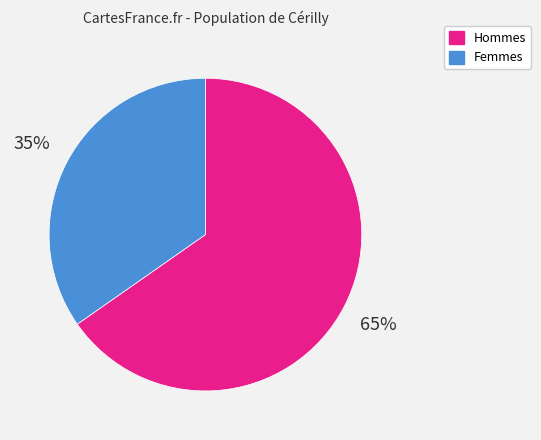

The Hommes slice represents 65% of the pie. True or false?

True